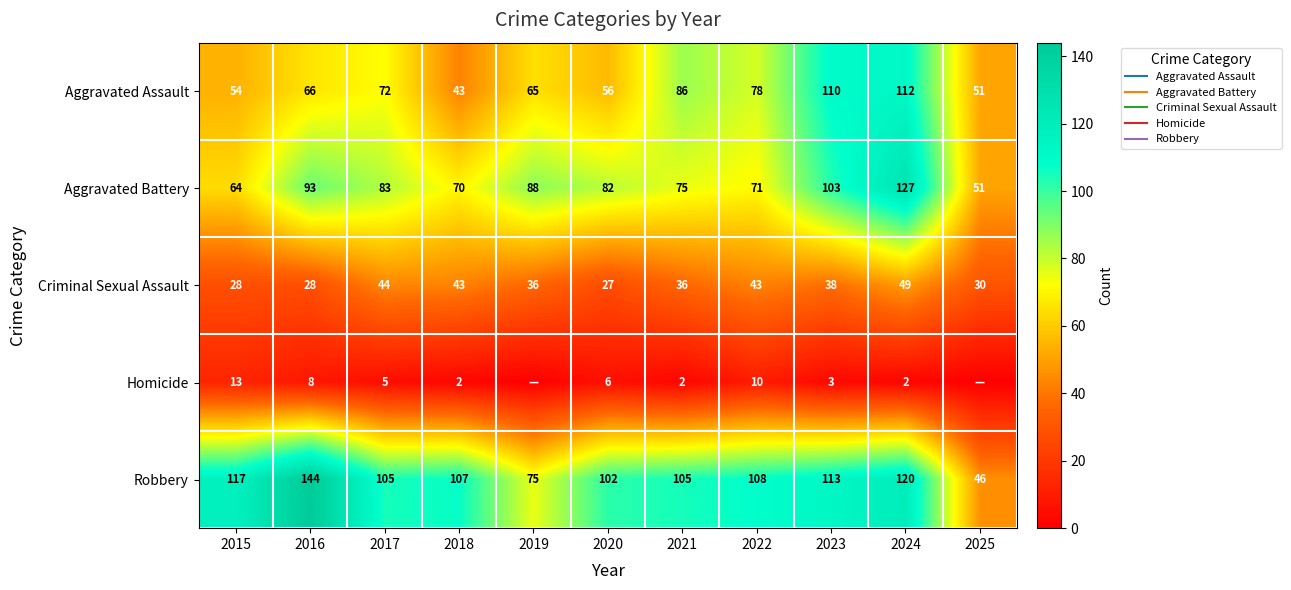

At which category does the chart reach its peak across all series?

2016